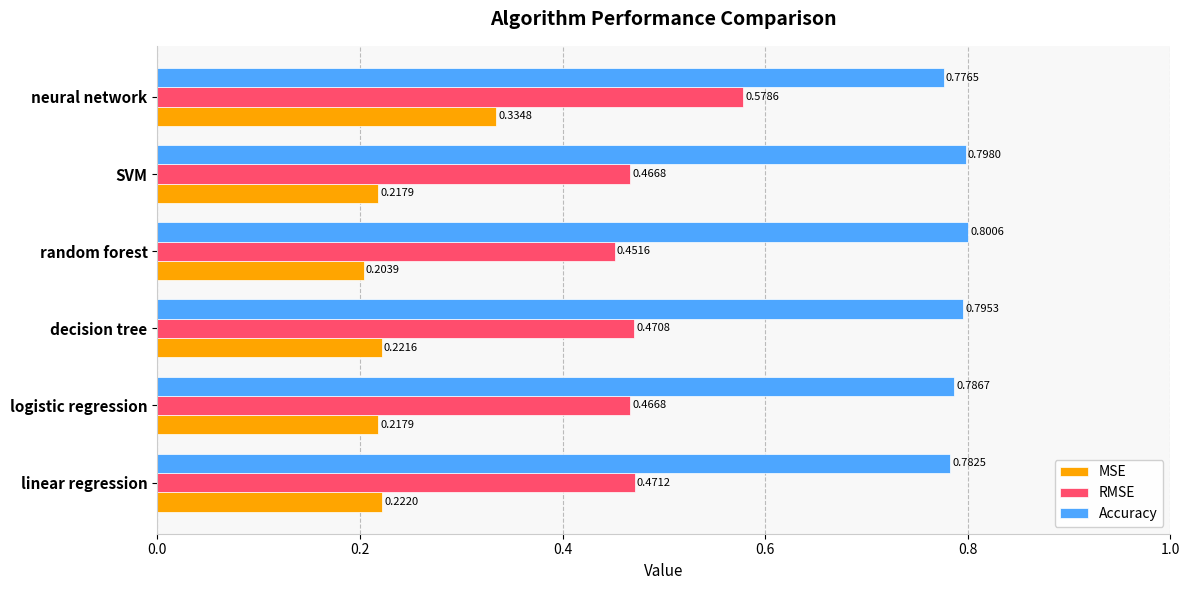

Rank the series by their average value, from lowest to highest.

MSE, RMSE, Accuracy